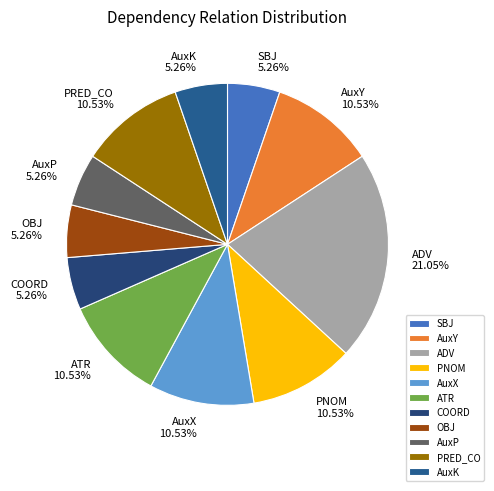

How many slices are in this pie chart?

11